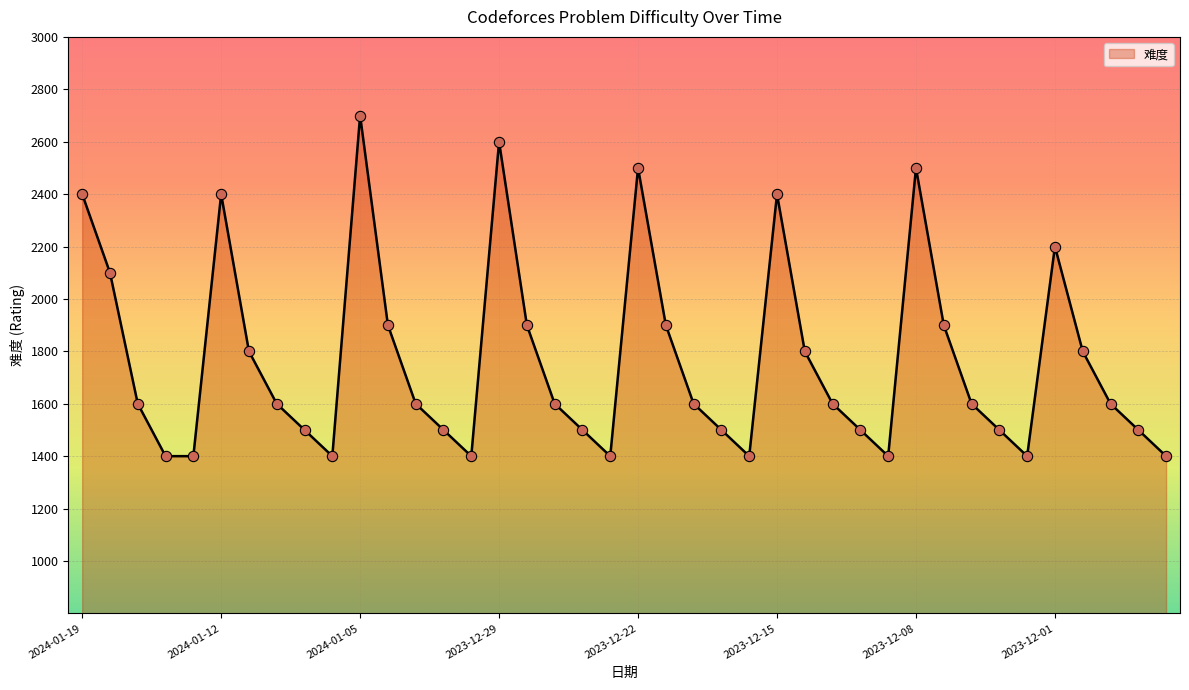

What is the difference between the maximum and minimum values?

1300